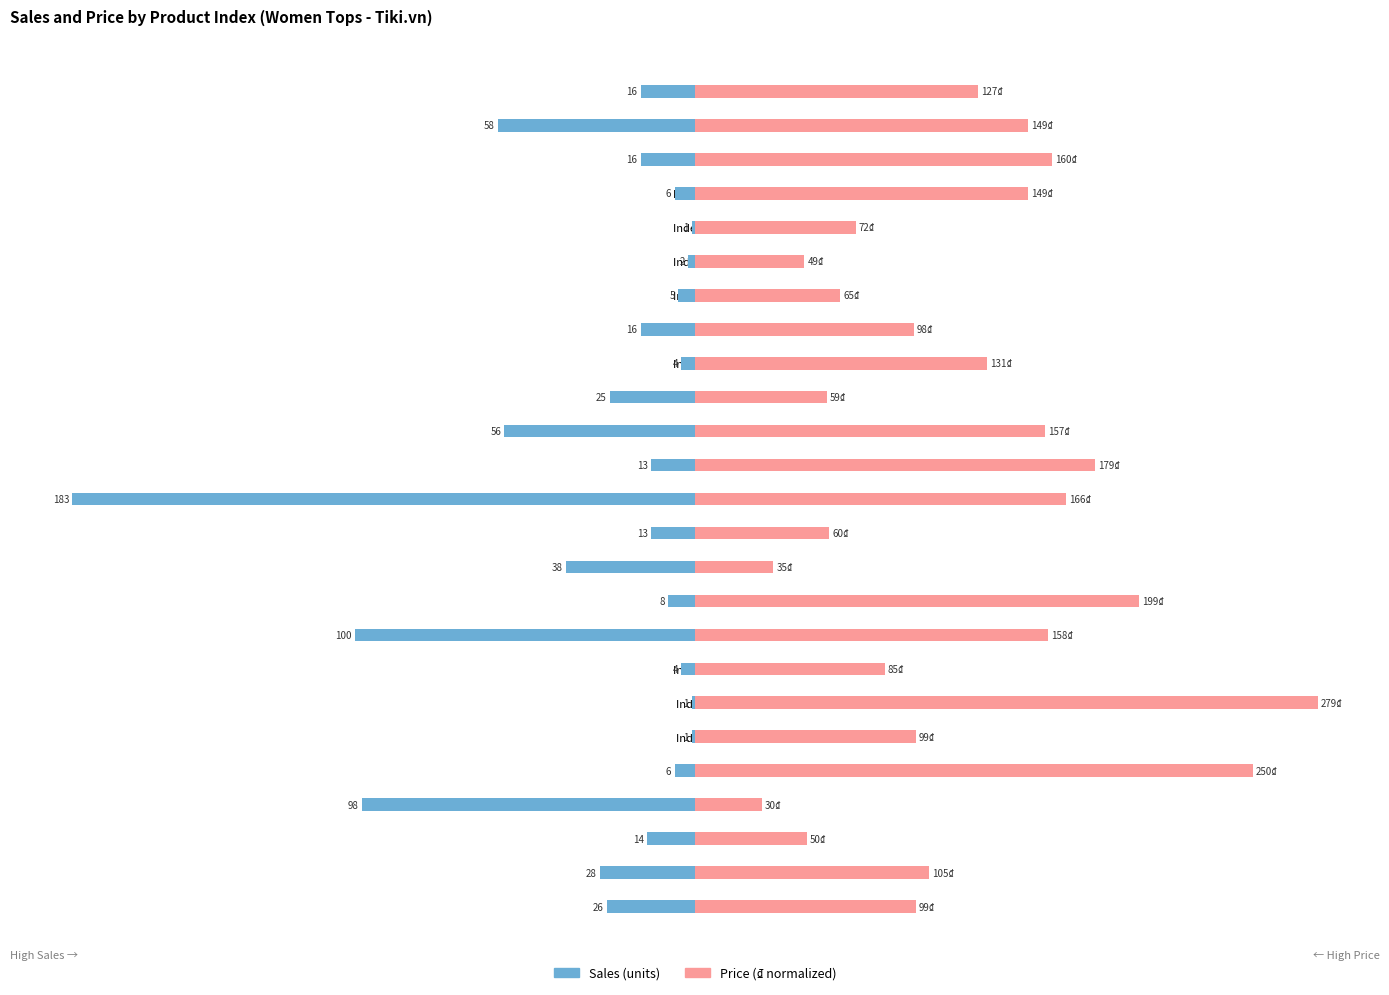

What are all the series names shown in the legend?

Sales, Price (₫ normalized)